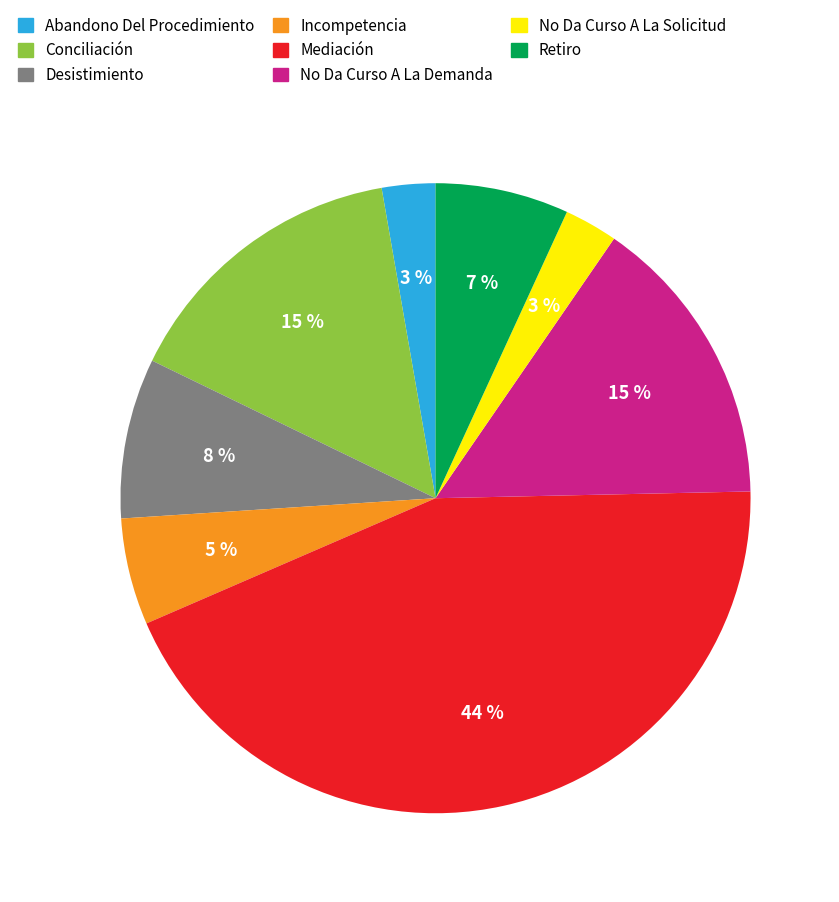

Which category has the biggest portion of the pie?

Mediación